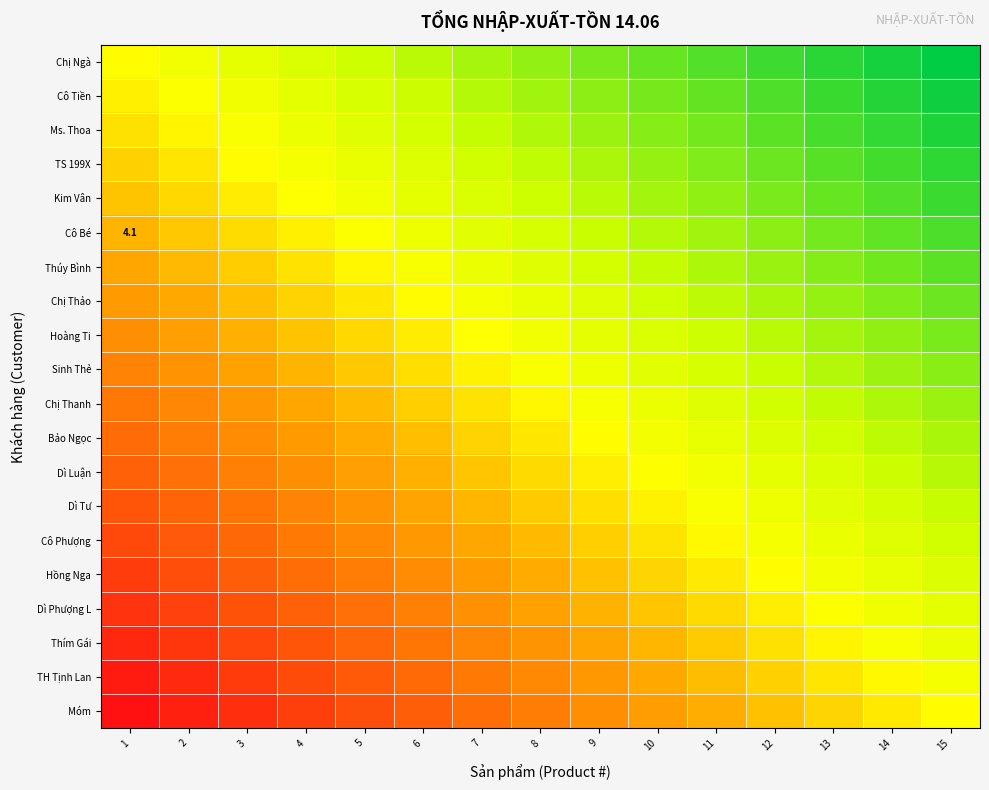

Read the Hồng Nga value at 7.

0.4